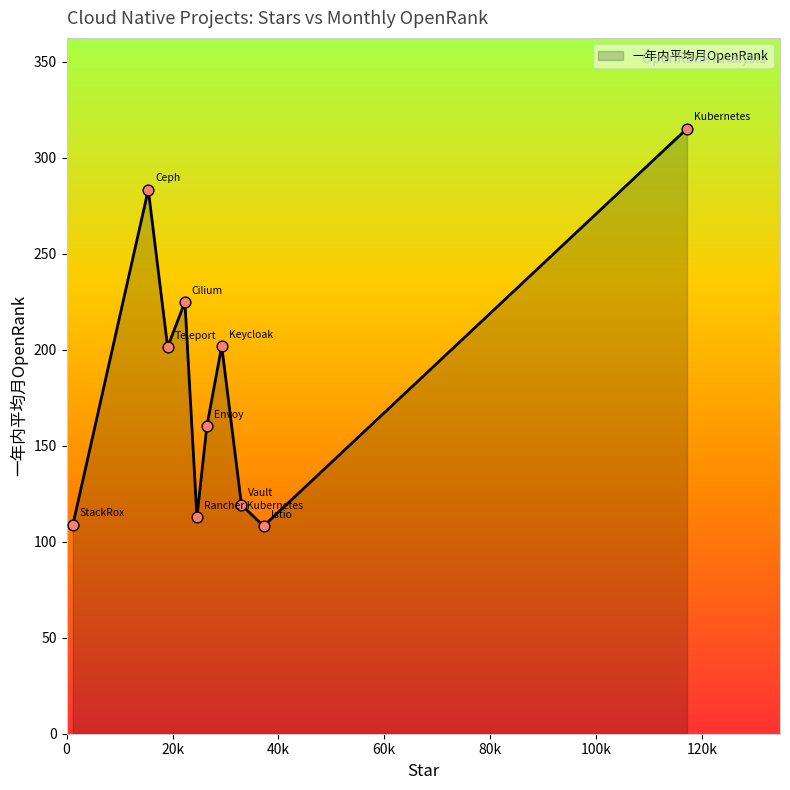

What is the difference between the maximum and minimum values?

207.0